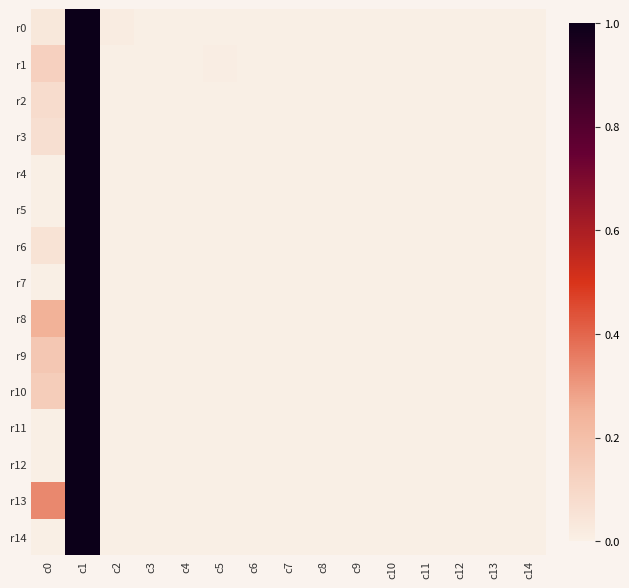

Is the value of r8 at c10 greater than the value of r7 at c3?

No